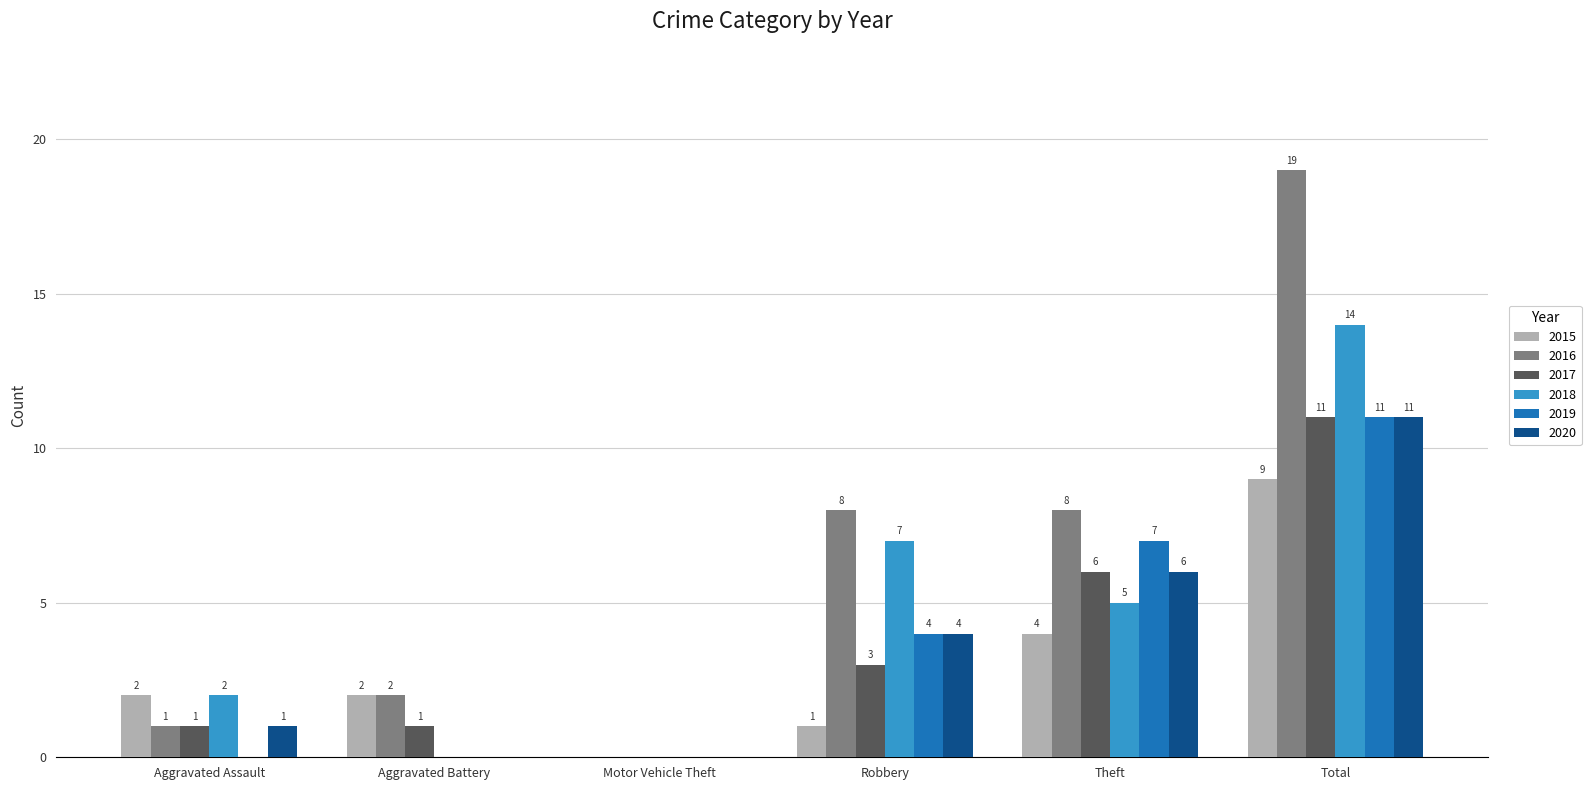

Is it true that 2015 equals 0 at Robbery?

False